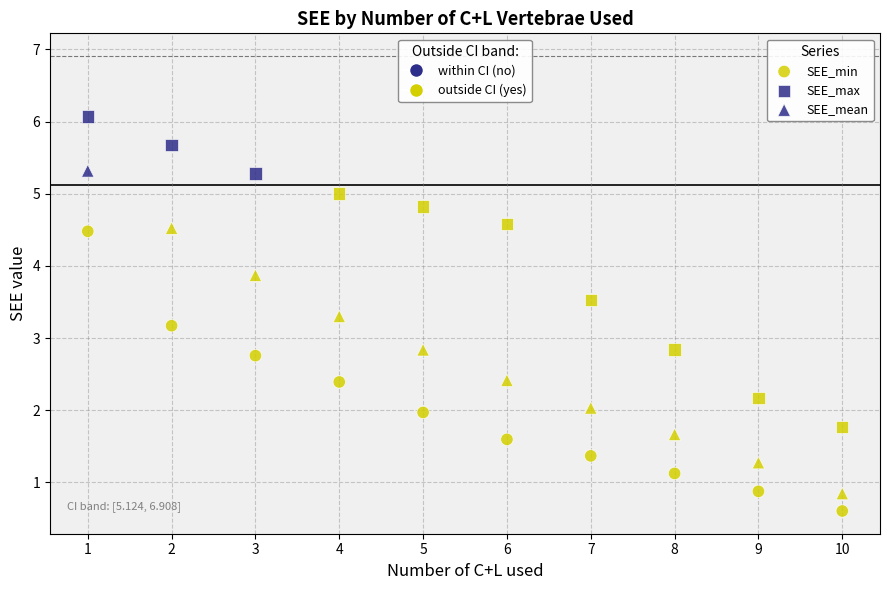

How many points are shown in the scatter plot?

30